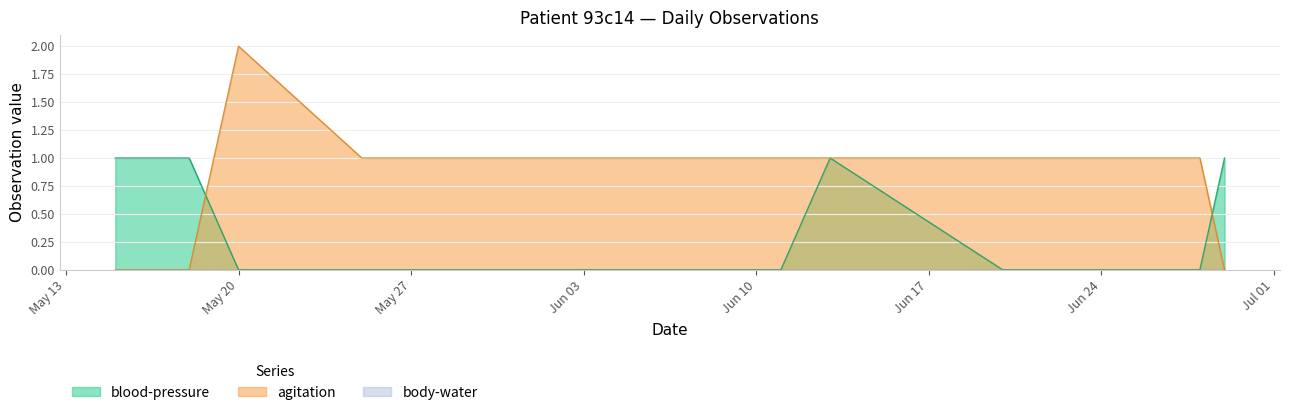

Reading left to right, extract all data points from this chart.

blood-pressure: 1	1	0	0	0	0	0	0	0	1	0	0	0	1
agitation: 0	0	2	1	1	1	1	1	1	1	1	1	1	0